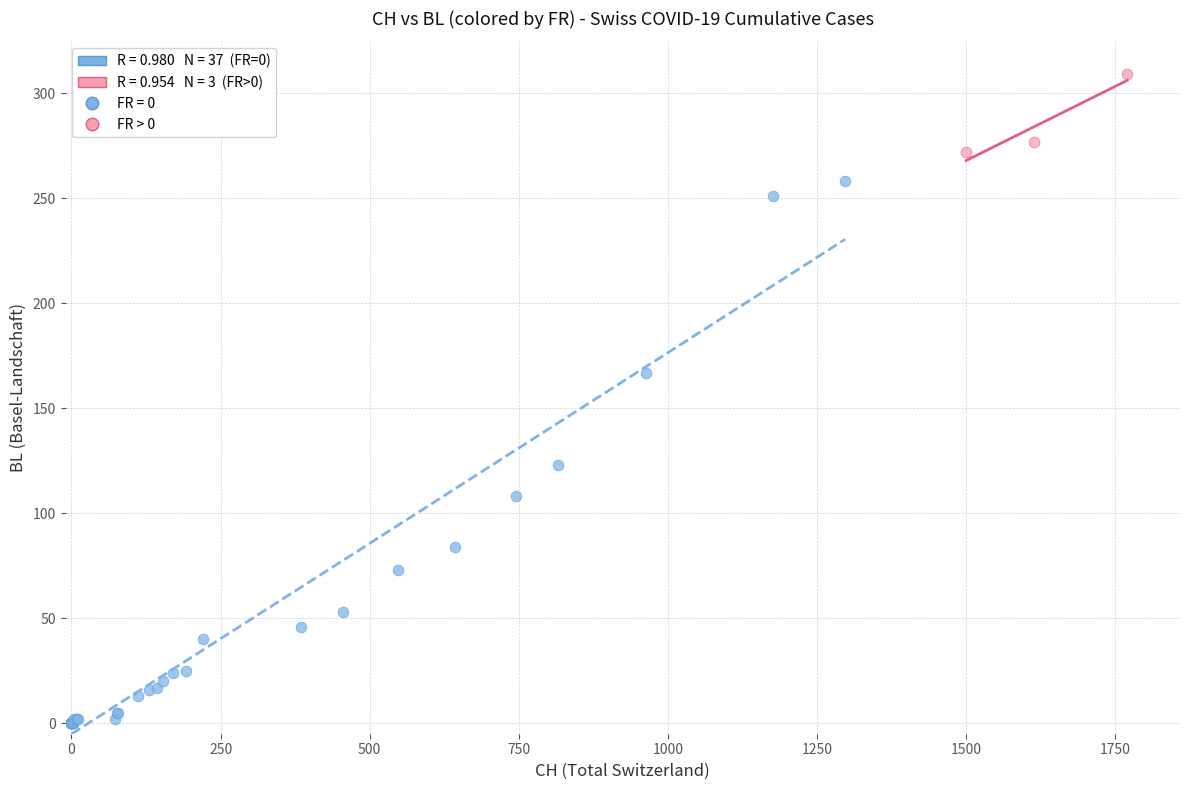

Which series has the largest Y range (max minus min)?

FR = 0